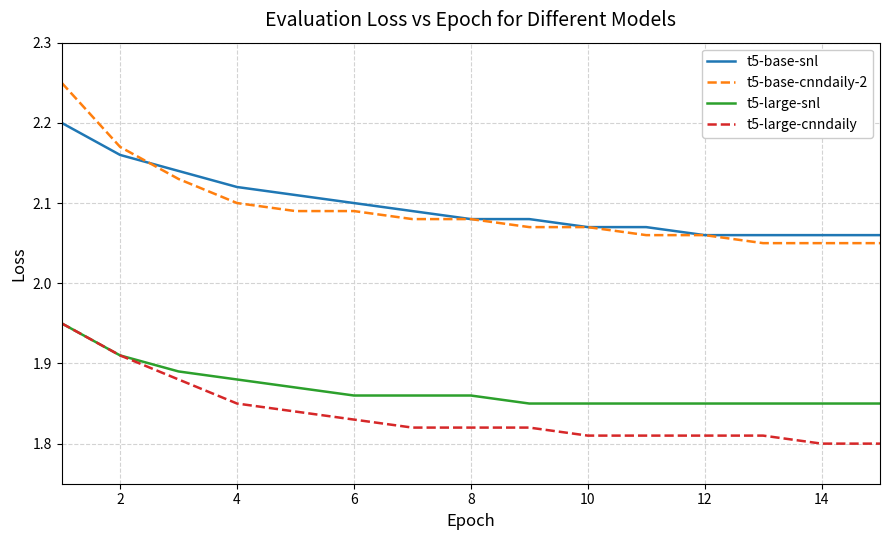

Which series has the largest range (max minus min)?

t5-base-cnndaily-2